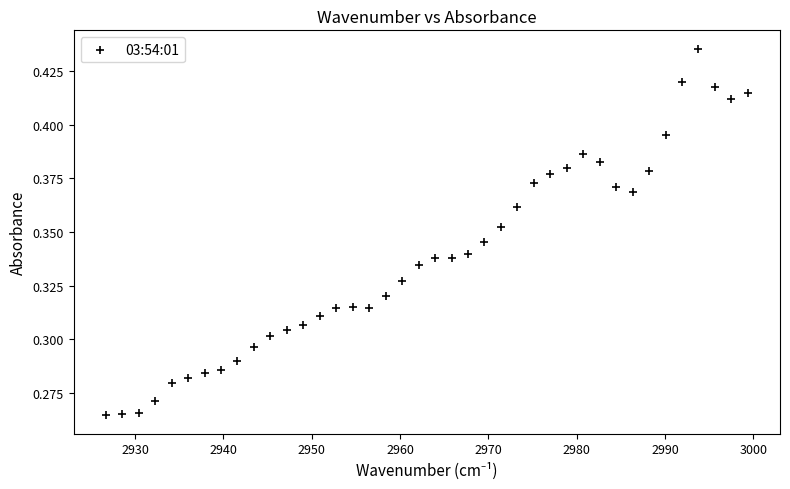

What is the range of X values (max minus min)?

72.7